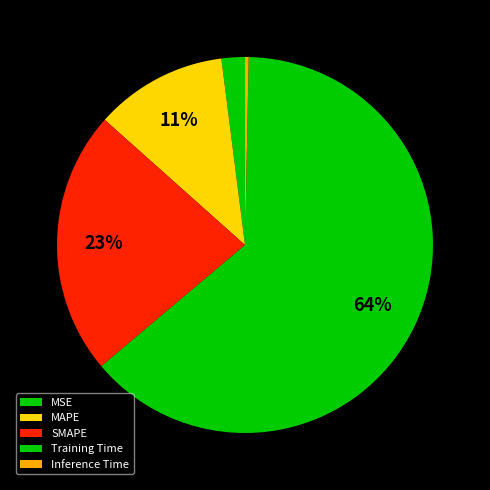

To the nearest percent, what is the average slice percentage?

20%